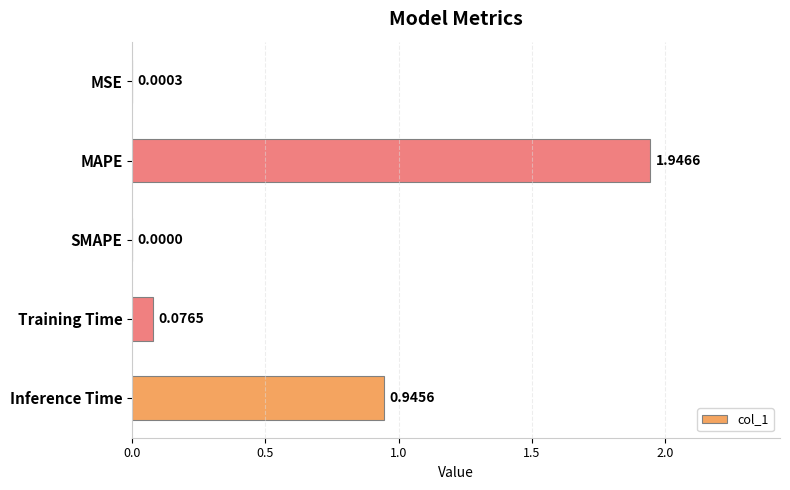

What is the sum of all values?

3.0